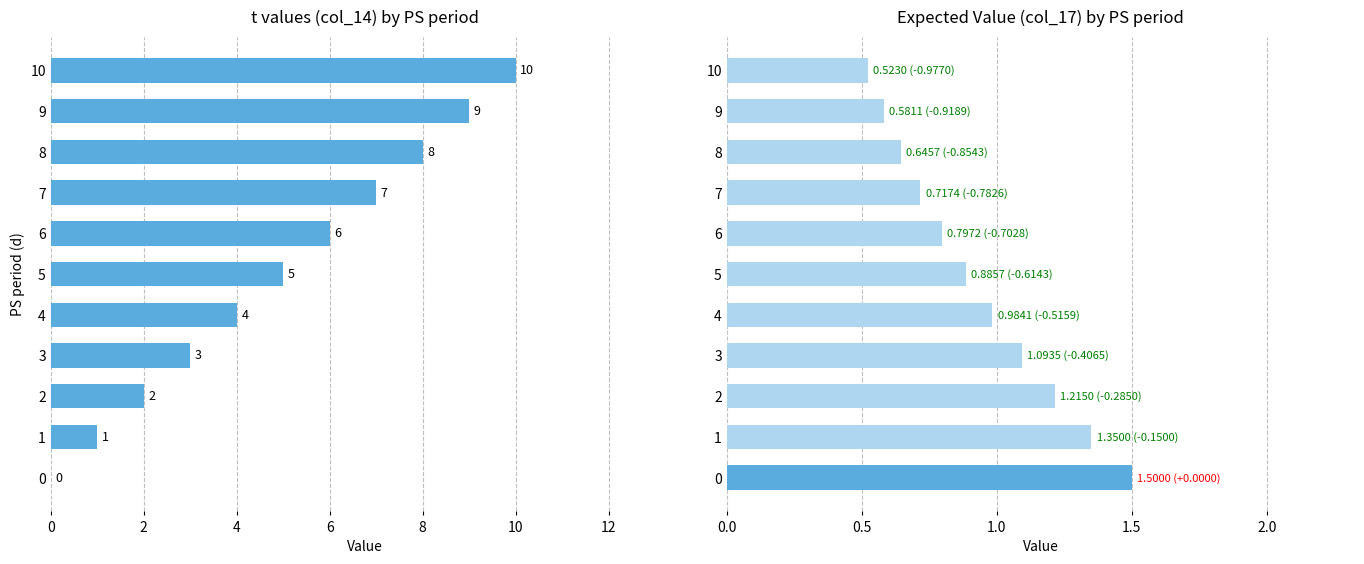

Does the chart contain any negative values?

No